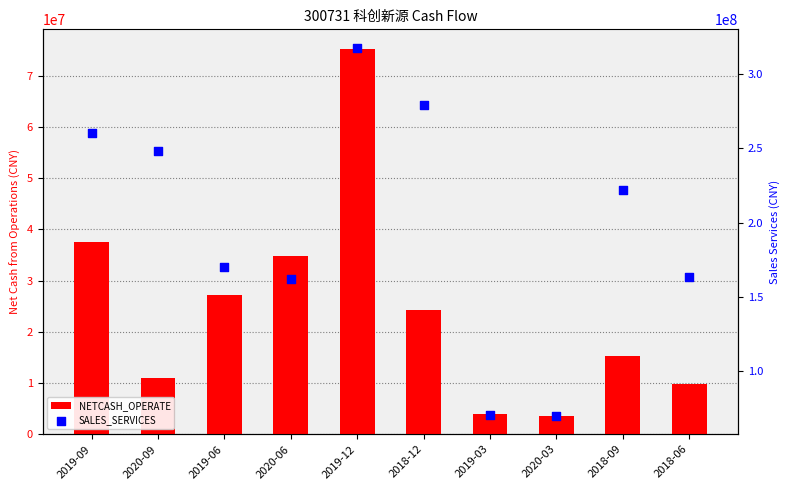

Which series contains the lowest Y value?

NETCASH_OPERATE